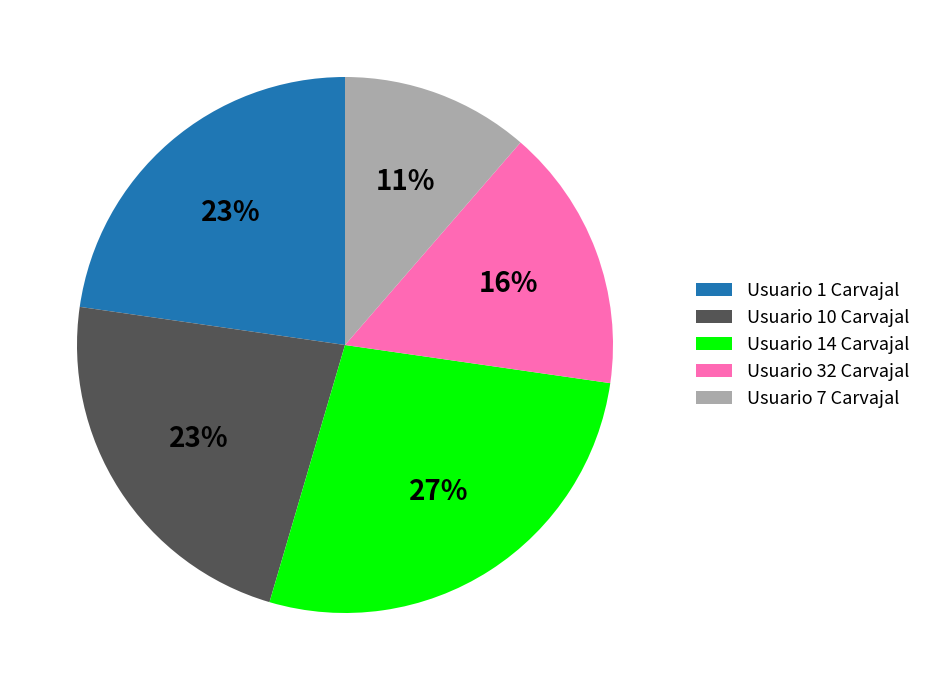

To the nearest percent, what portion does Usuario 7 Carvajal represent?

11%